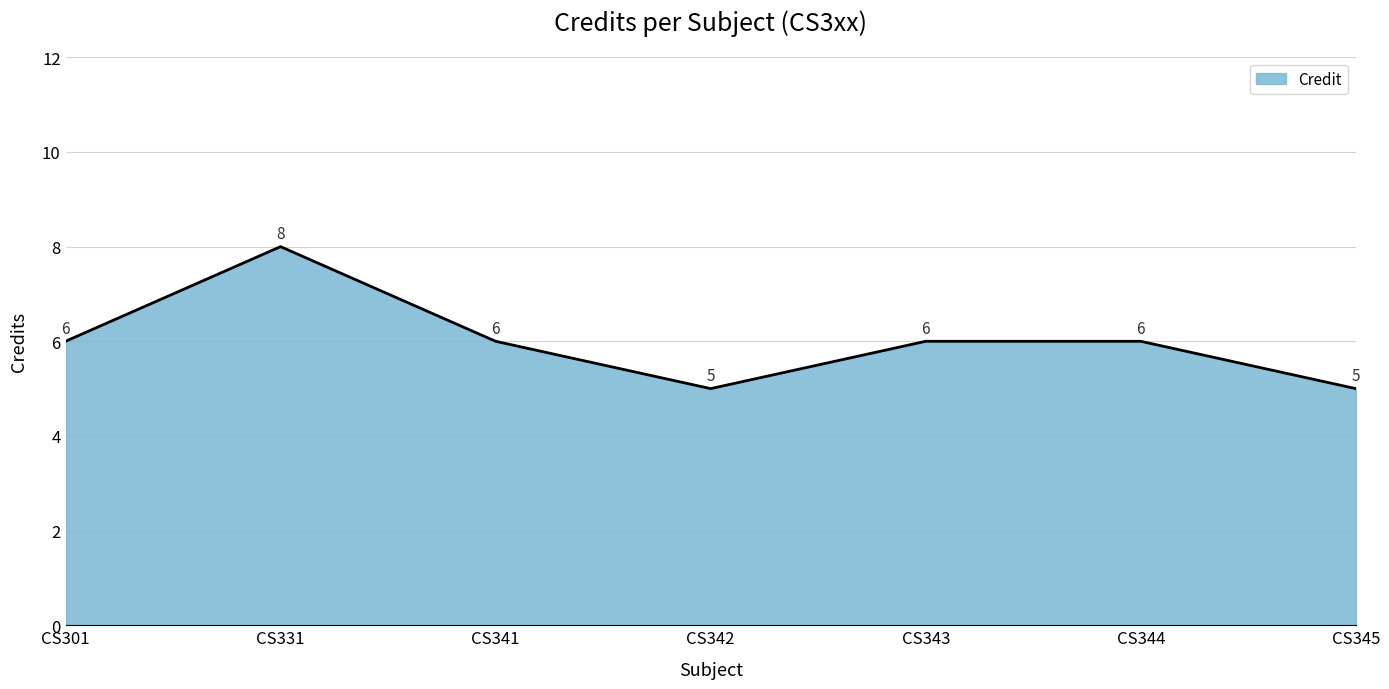

What is the difference between the values at CS342 and CS344?

1